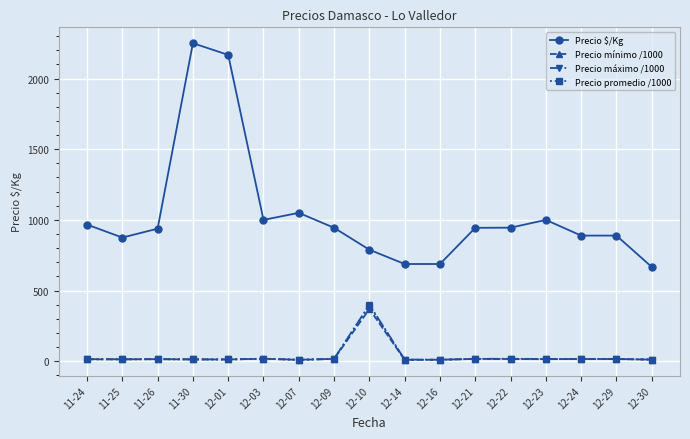

How many data points does each series have?

17